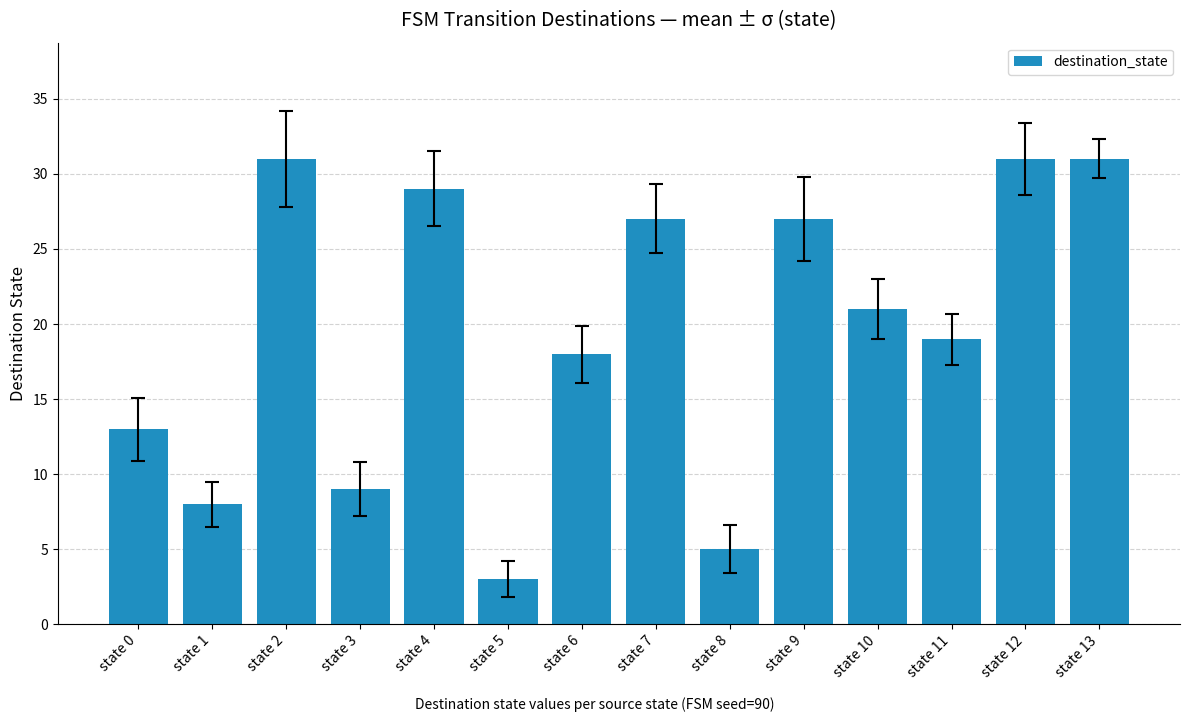

What is the value of the 11th bar from the left?

21